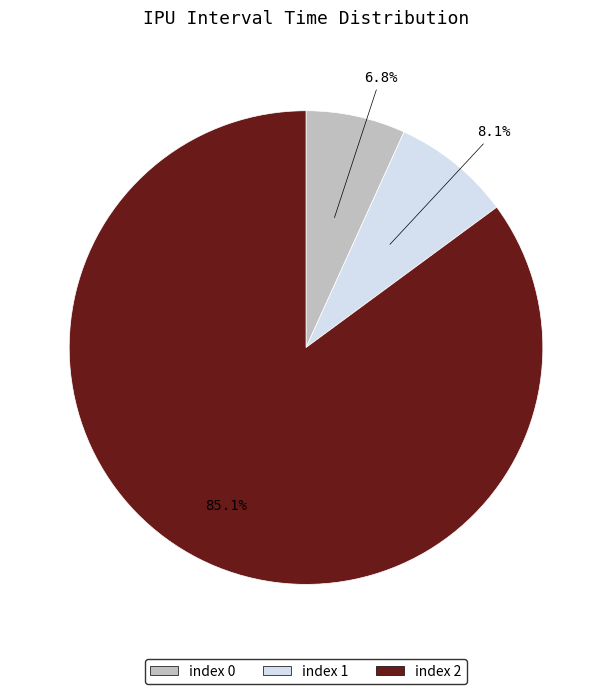

Is there any slice that represents more than half of the pie?

Yes